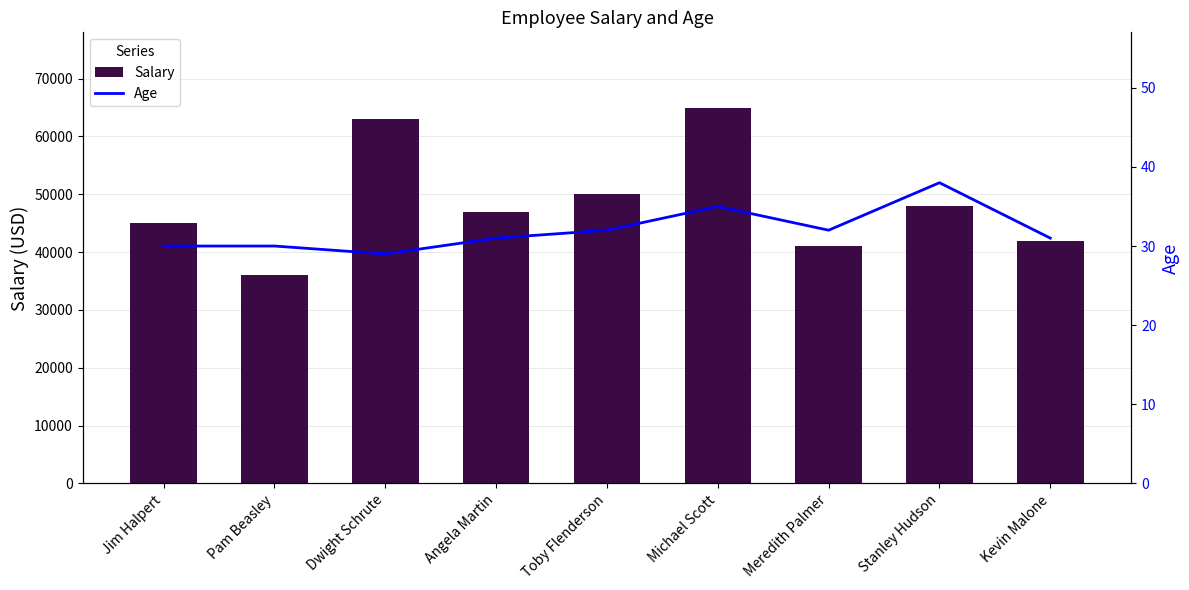

How many data points in Age are above 31?

4